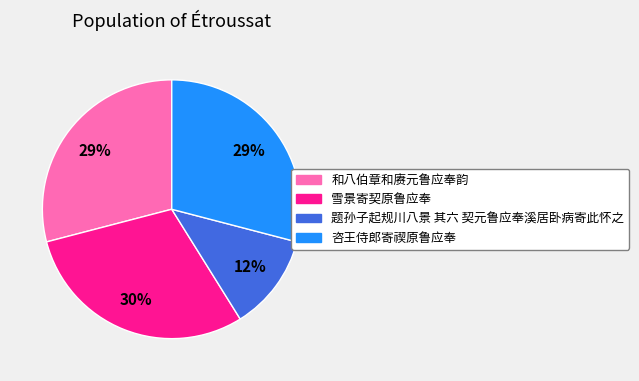

How many segments does this pie chart have?

4